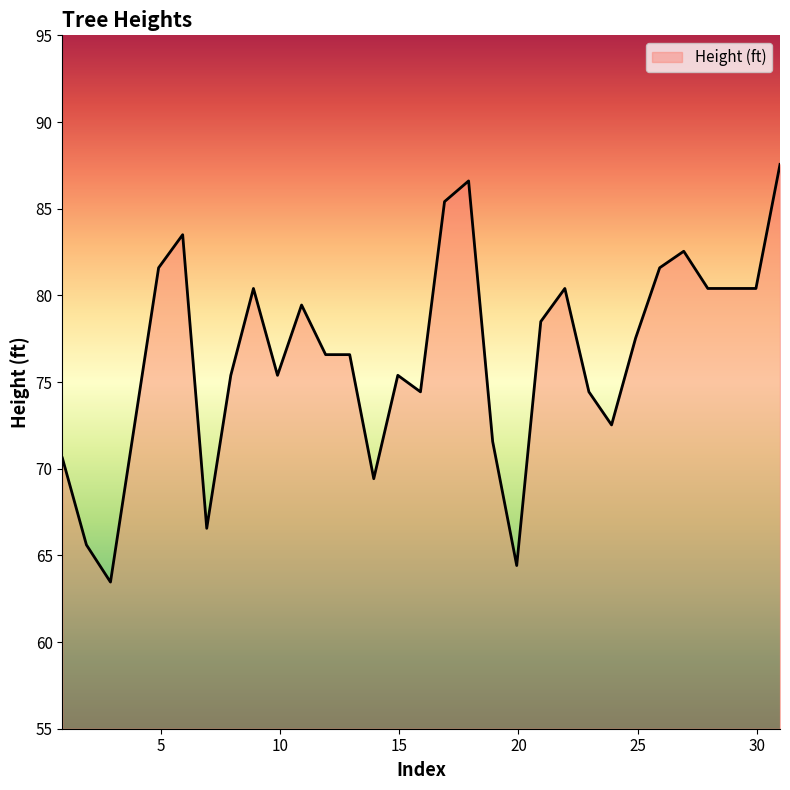

What is the difference between the second highest and second lowest values?

22.2